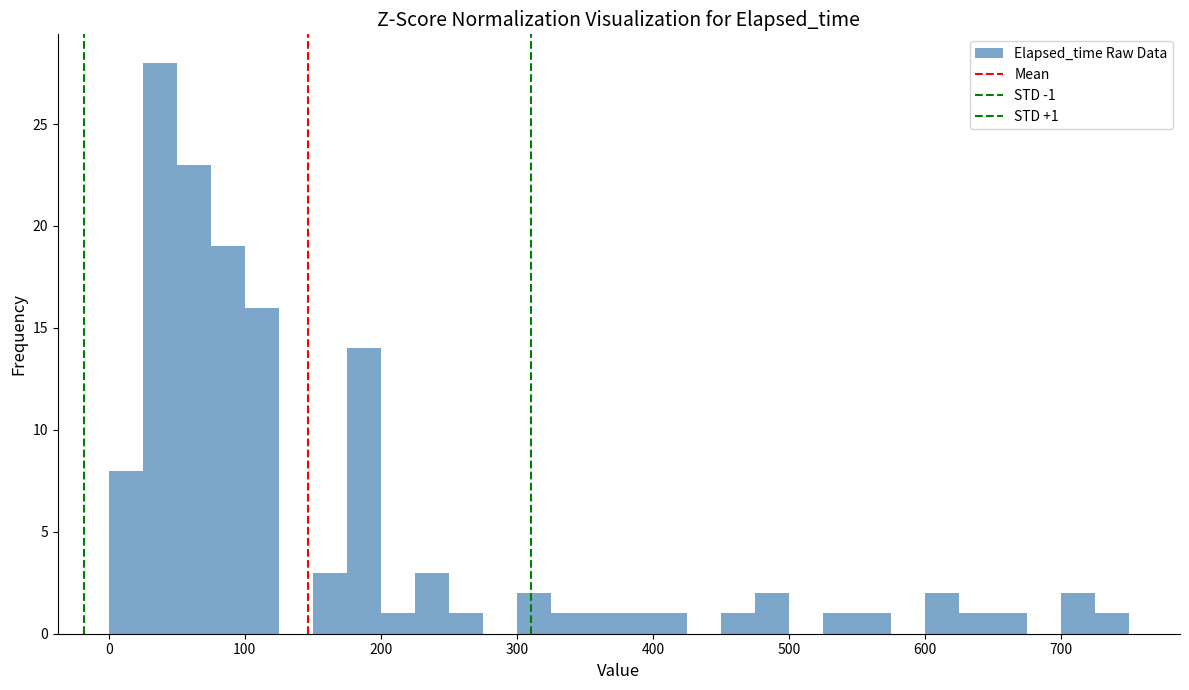

Read against the x-axis, roughly where is the centre of the tallest bar?

40